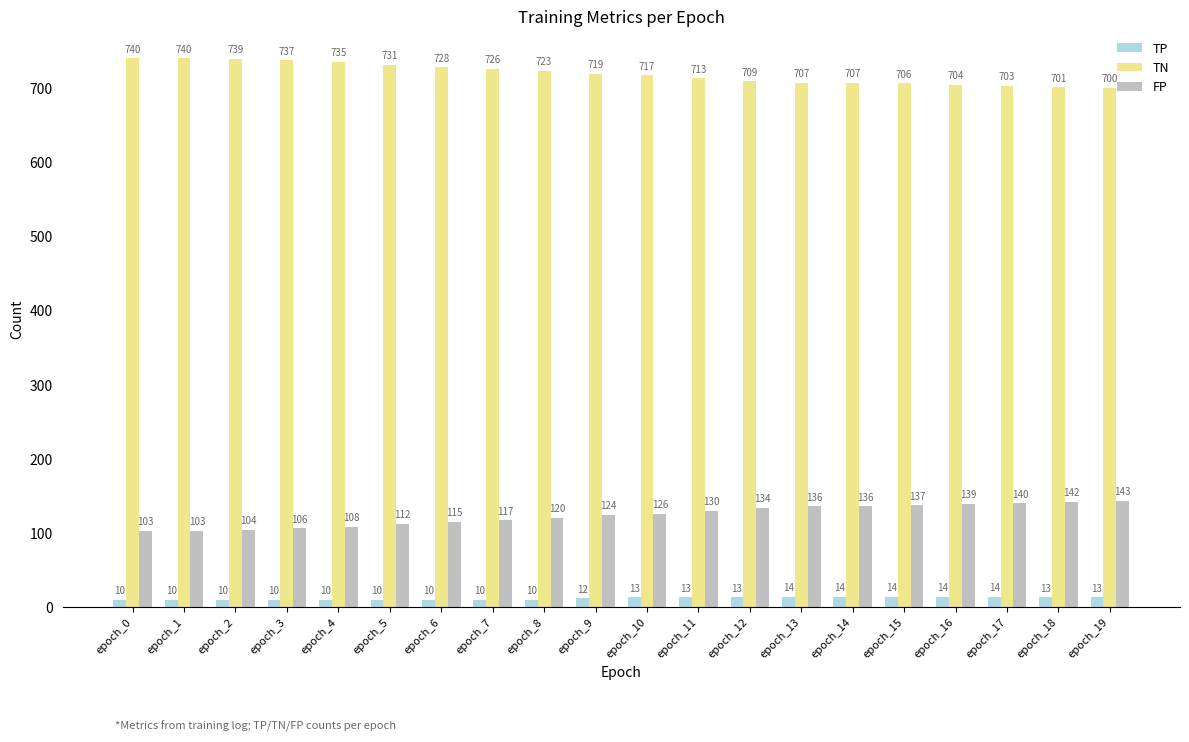

What is the spread (max minus min) of values at epoch_11?

700